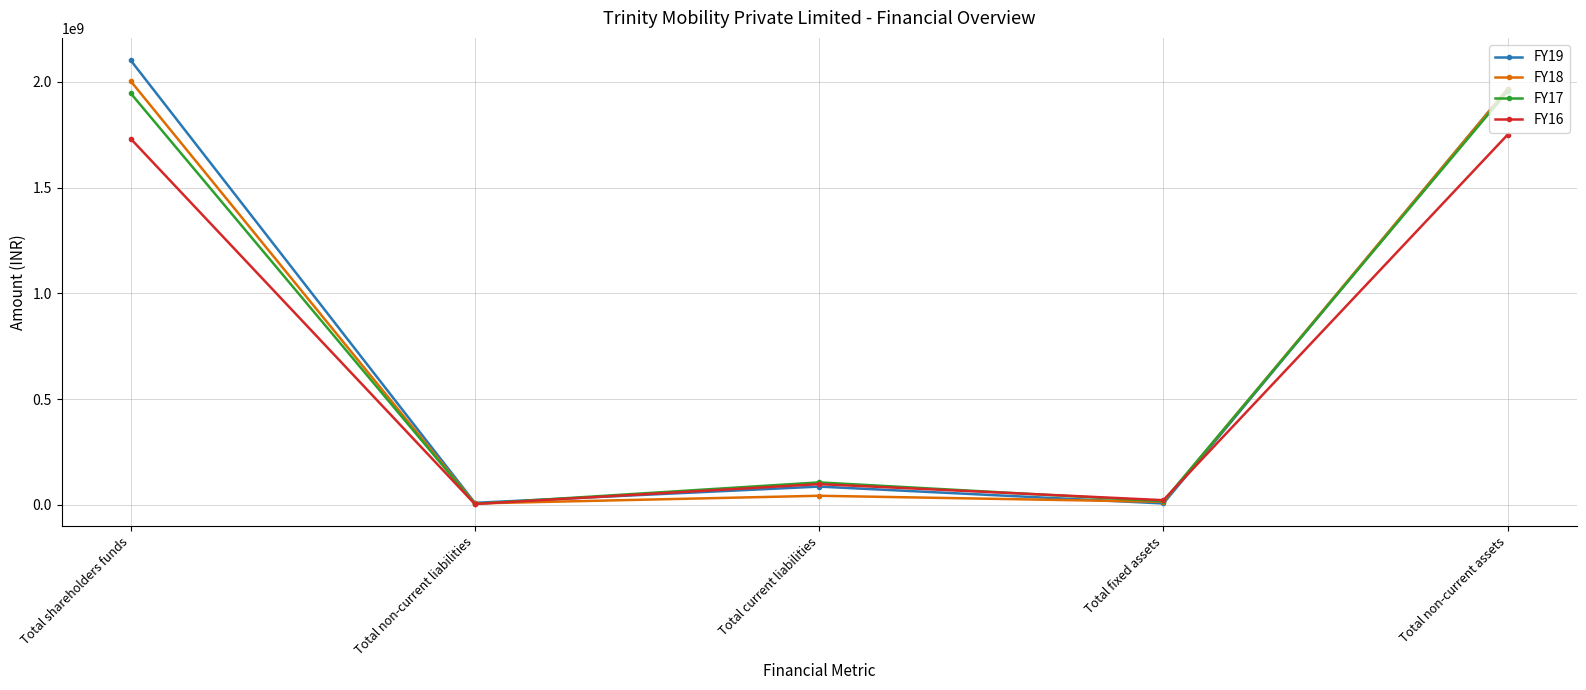

What is the maximum value for FY17?

1955995132